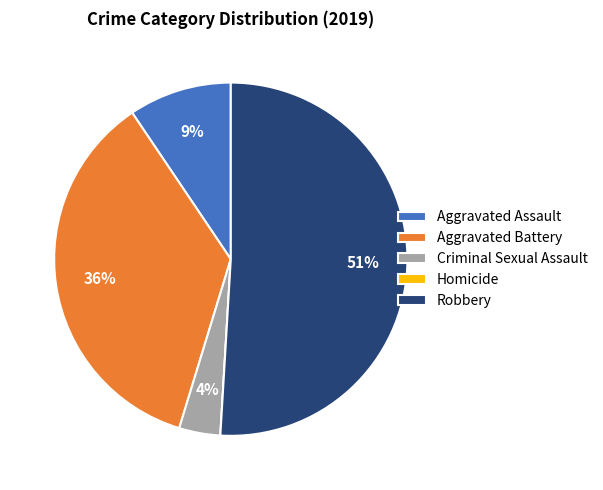

What is the largest slice in the pie chart?

Robbery